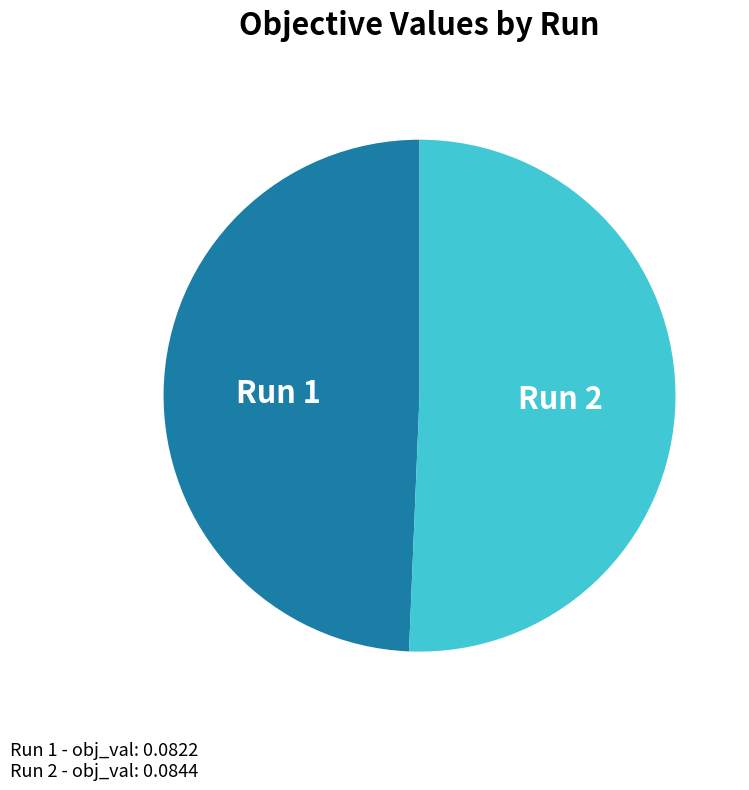

Does Run 2 represent more than half of the total?

Yes